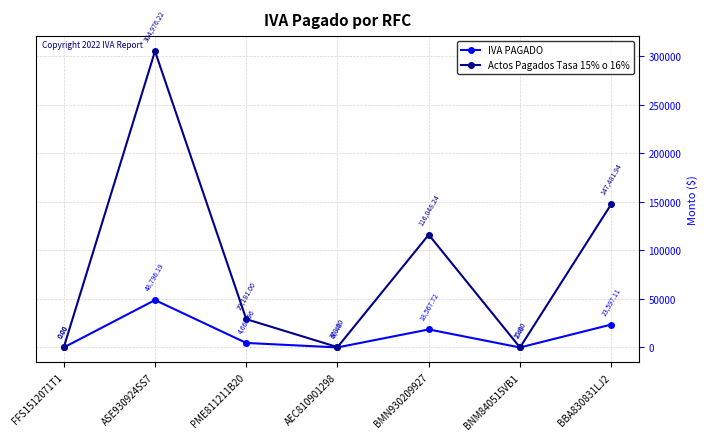

Where does the IVA PAGADO series first go above 4668?

ASE930924SS7